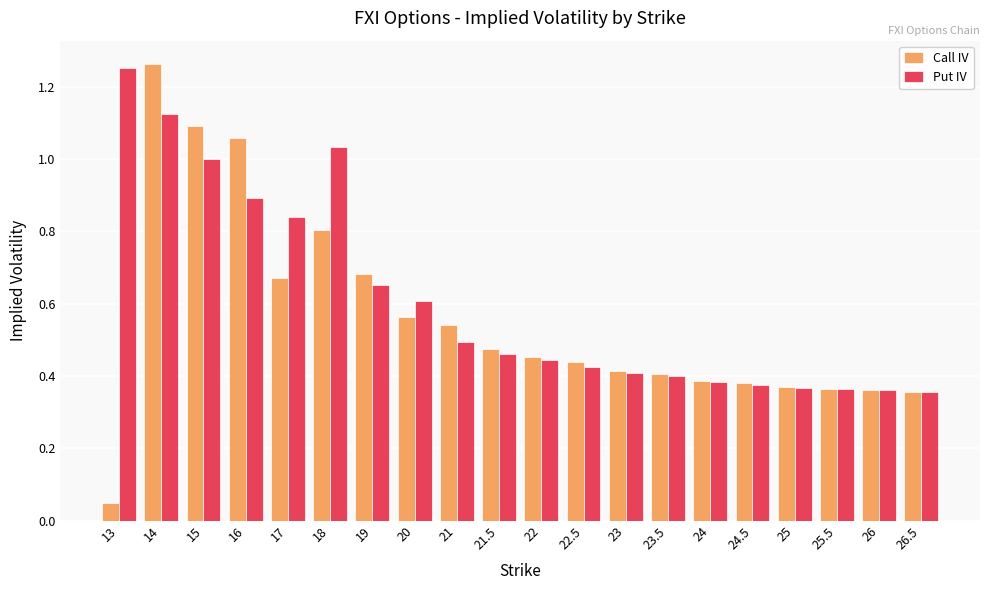

Are the bars horizontal?

No